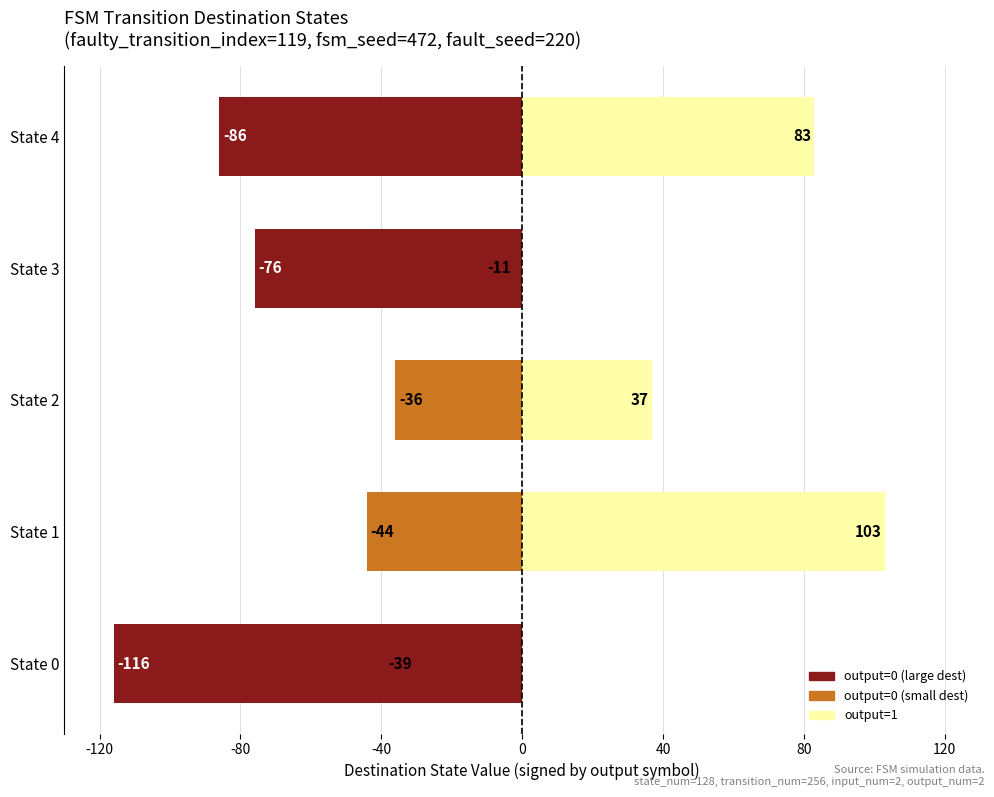

What is the maximum value shown in the chart?

103